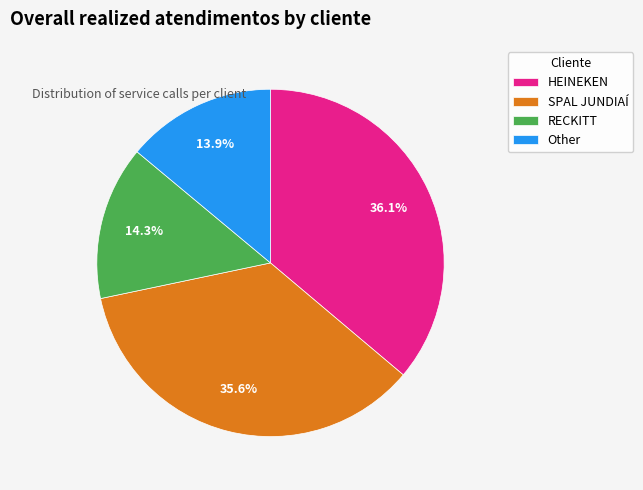

How many slices are in this pie chart?

4